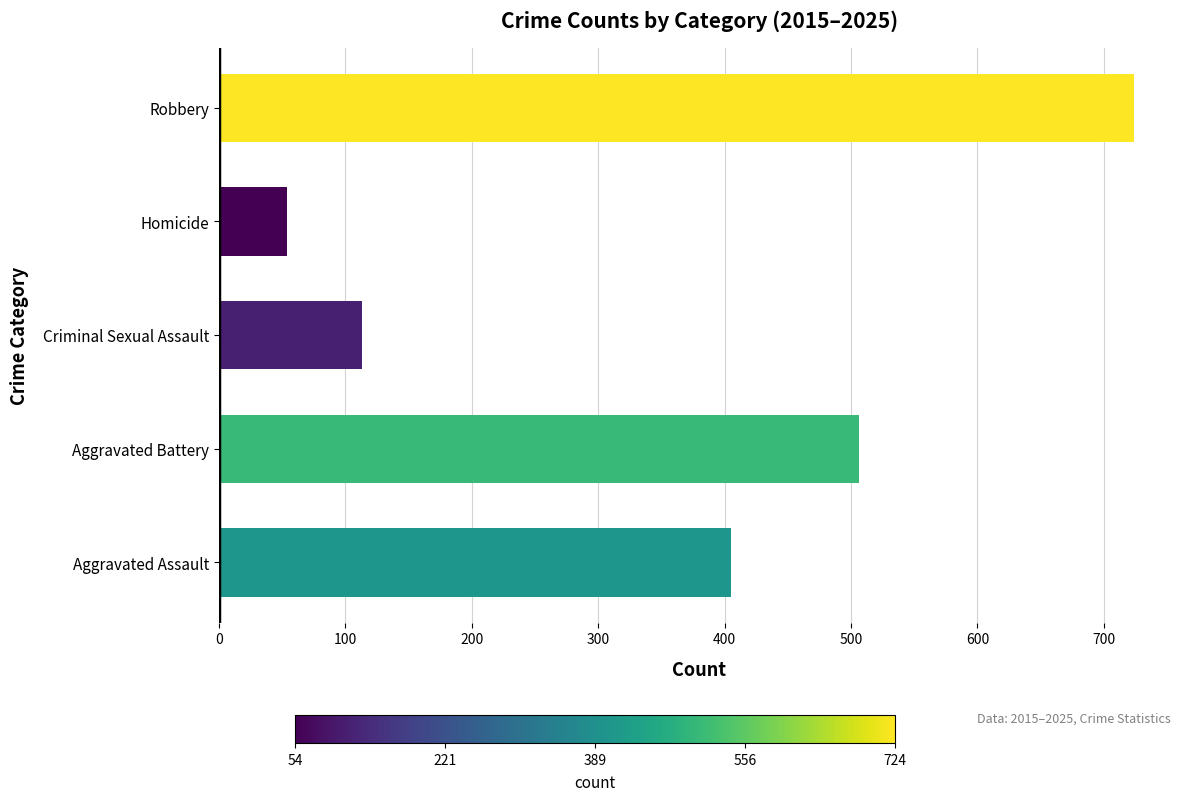

How many series are shown in this chart?

1